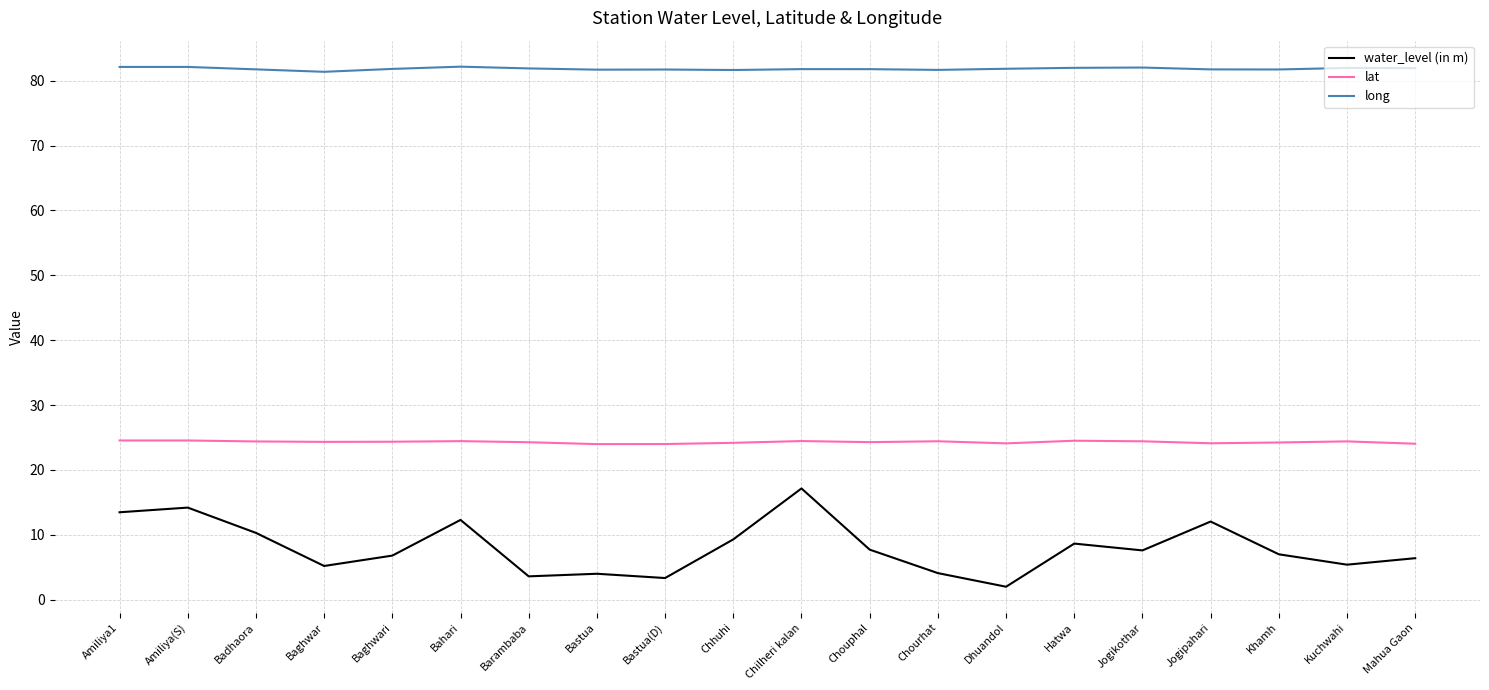

Which series changed the most between Amiliya(S) and Chilheri kalan?

water_level (in m)